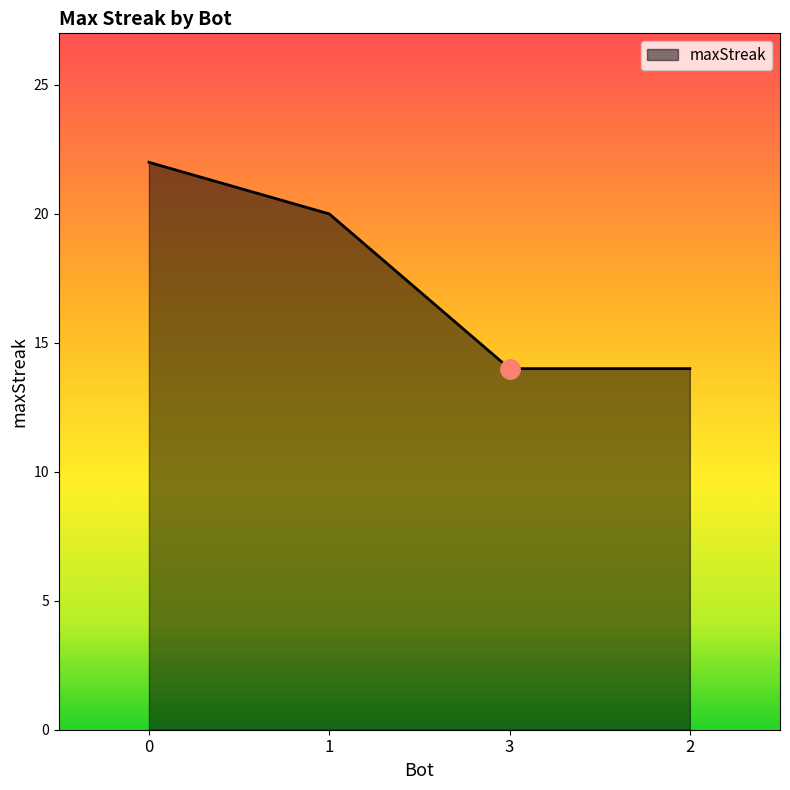

What position from the left is 3?

3